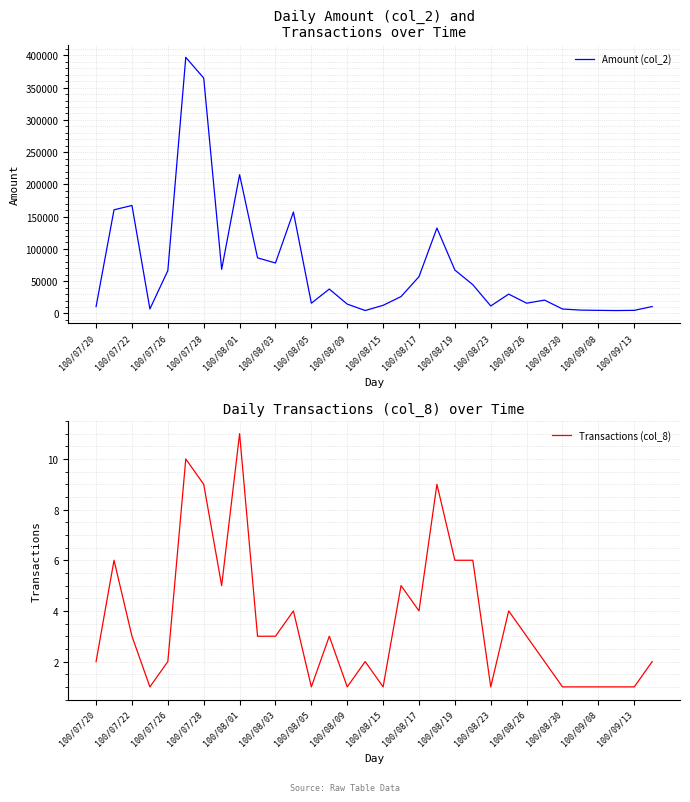

What is the highest value of the Amount (col_2) series?

397060